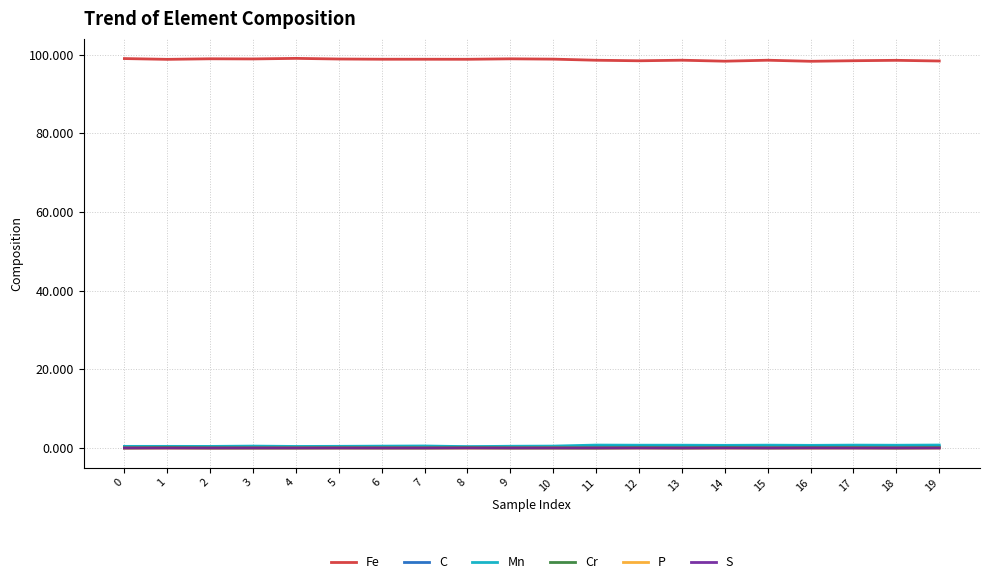

The Fe series shows 35.7 at 0. True or false?

False